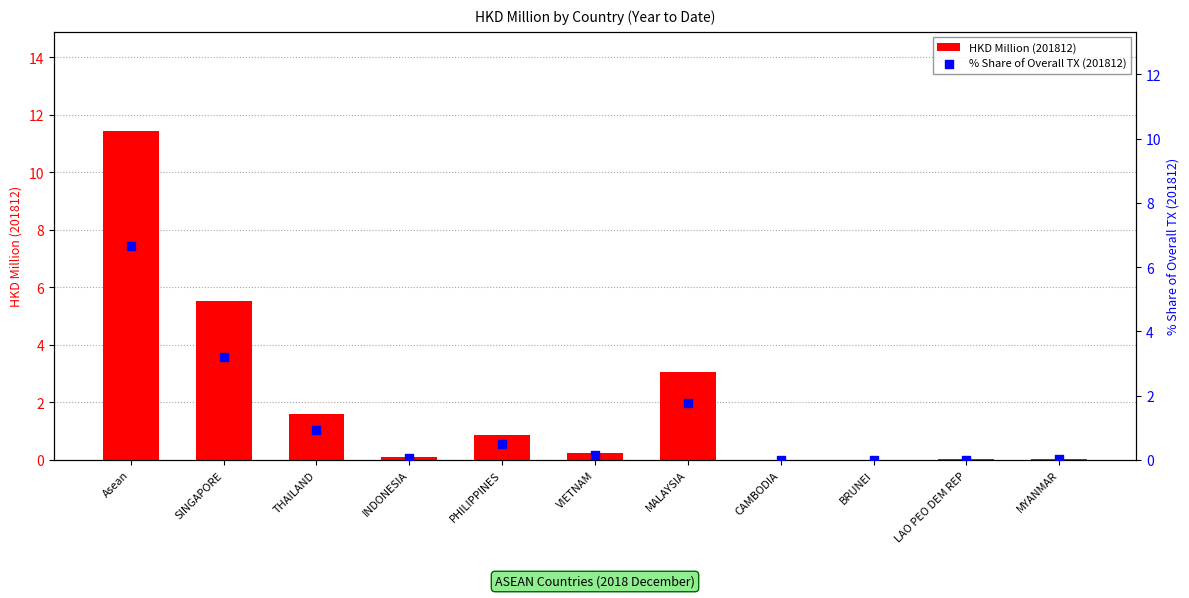

Is the value of HKD Million (201812) at VIETNAM greater than the value of % Share of Overall TX (201812) at VIETNAM?

Yes